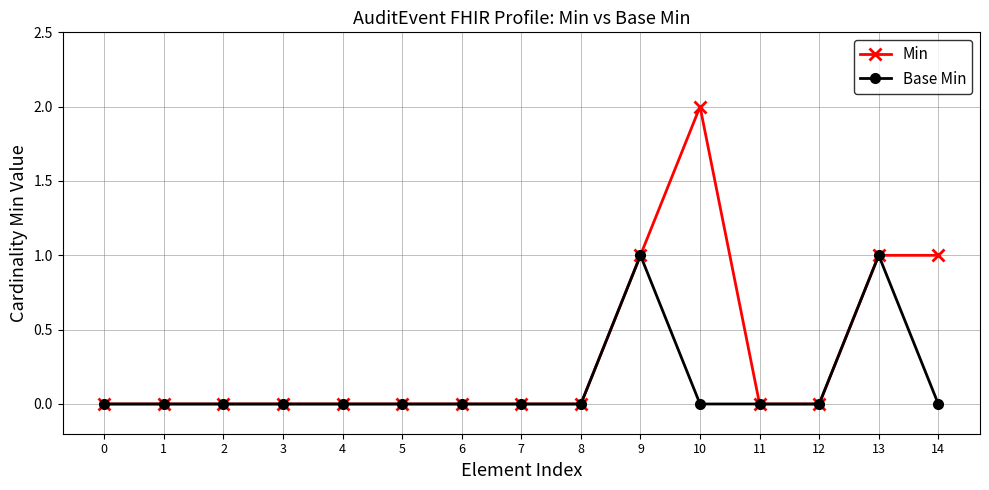

Is the value of Base Min at 2 greater than the value of Min at 9?

No